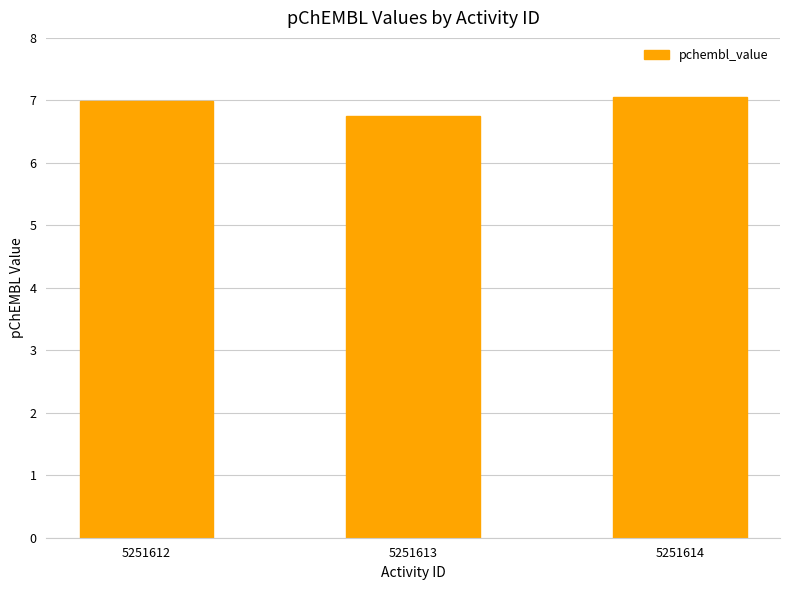

At which label is the value closest to 6?

5251613